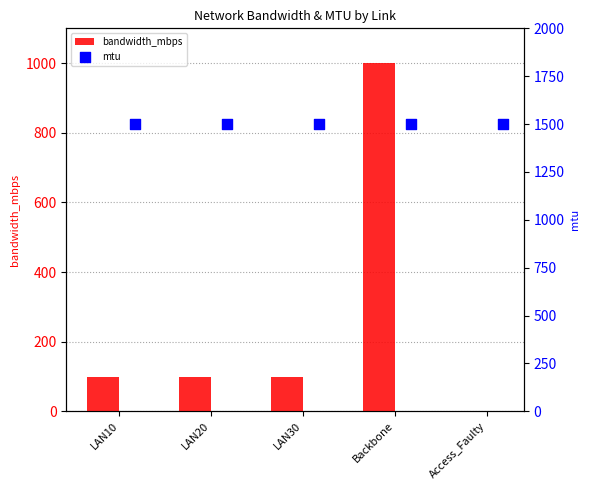

What is the sum of all bandwidth_mbps values?

1301